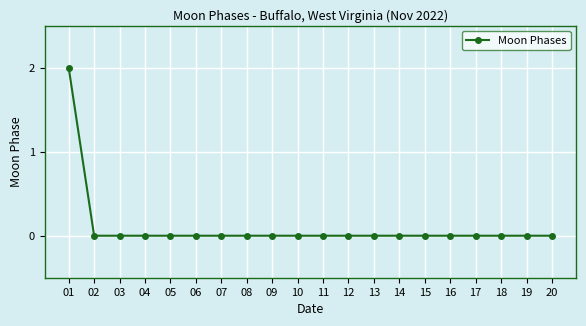

What is the difference between the maximum and minimum values?

2